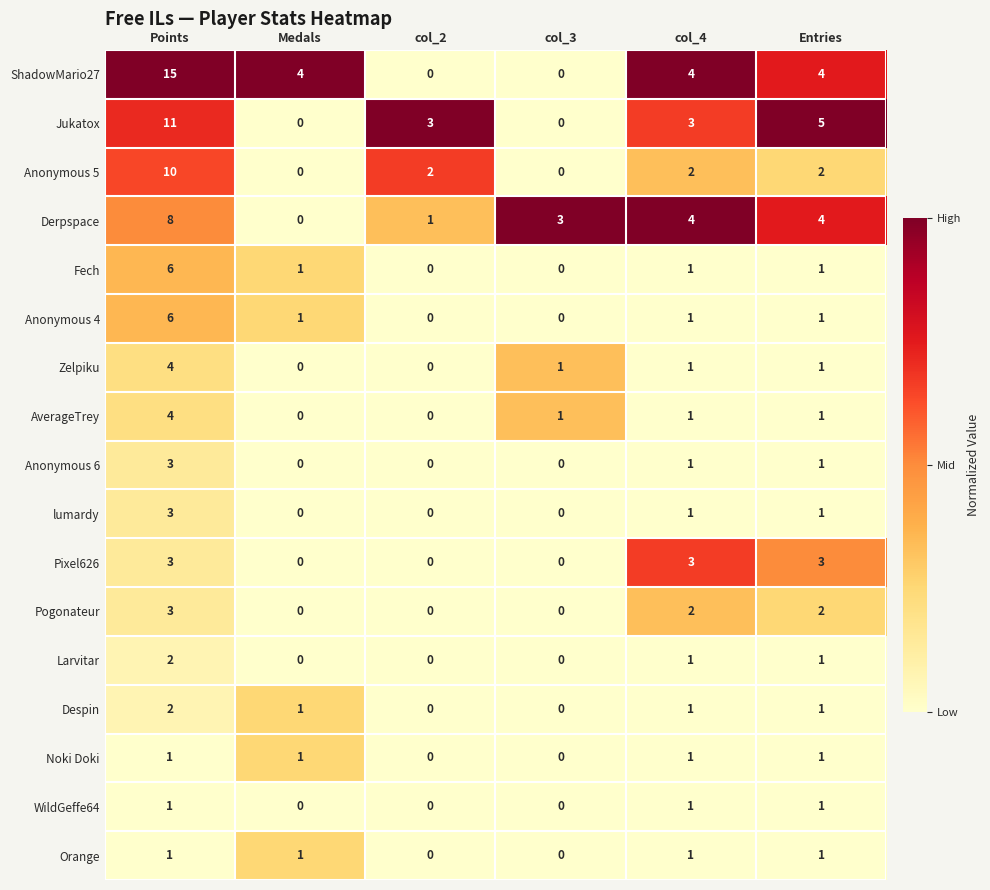

What is the total value across all series at Medals?

9